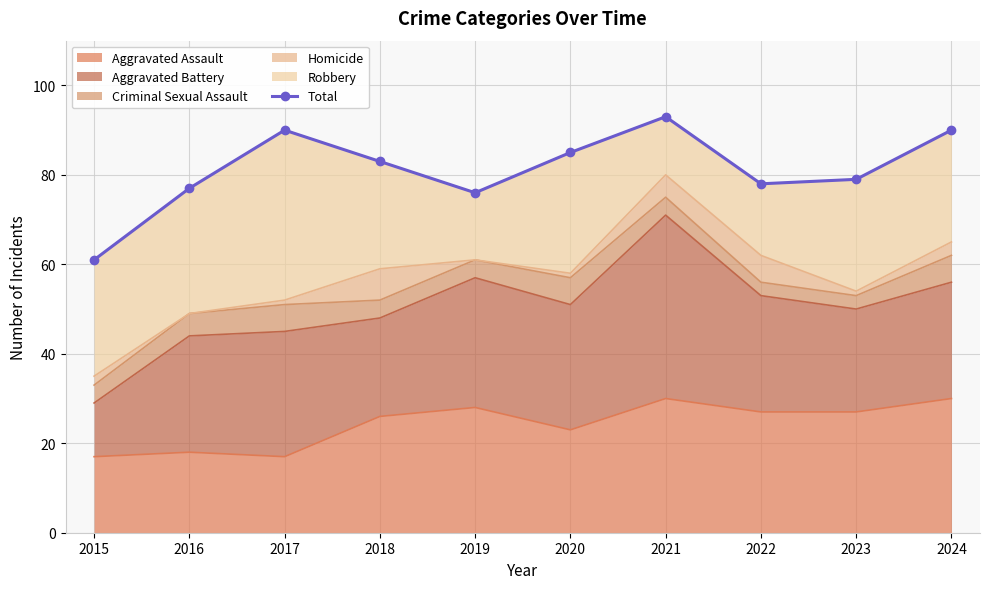

What is the average value?

81